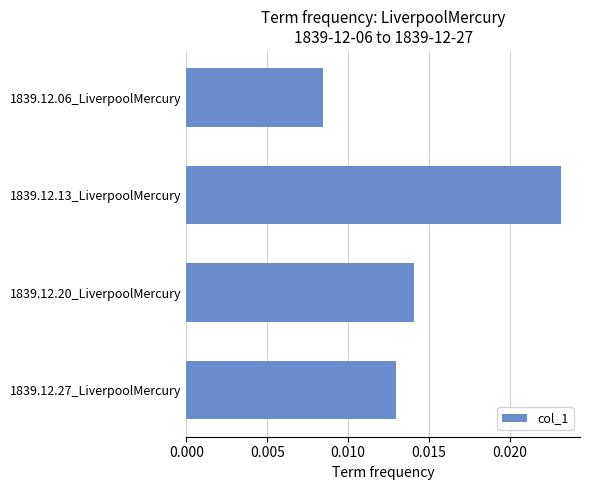

Which has a higher value, 1839.12.27_LiverpoolMercury or 1839.12.06_LiverpoolMercury?

1839.12.27_LiverpoolMercury